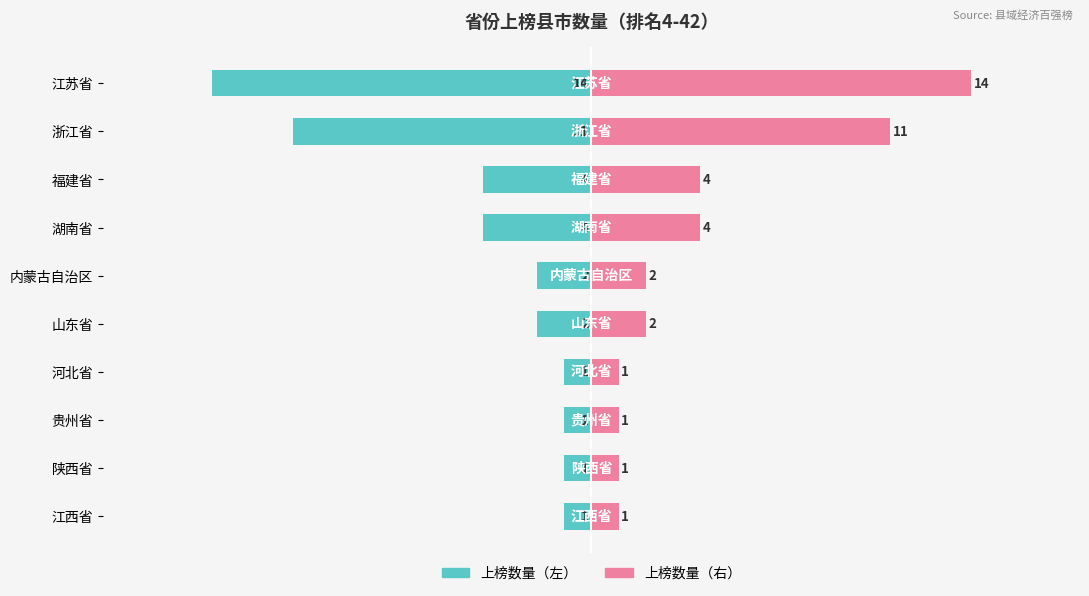

At how many categories does at least one series exceed 0?

10